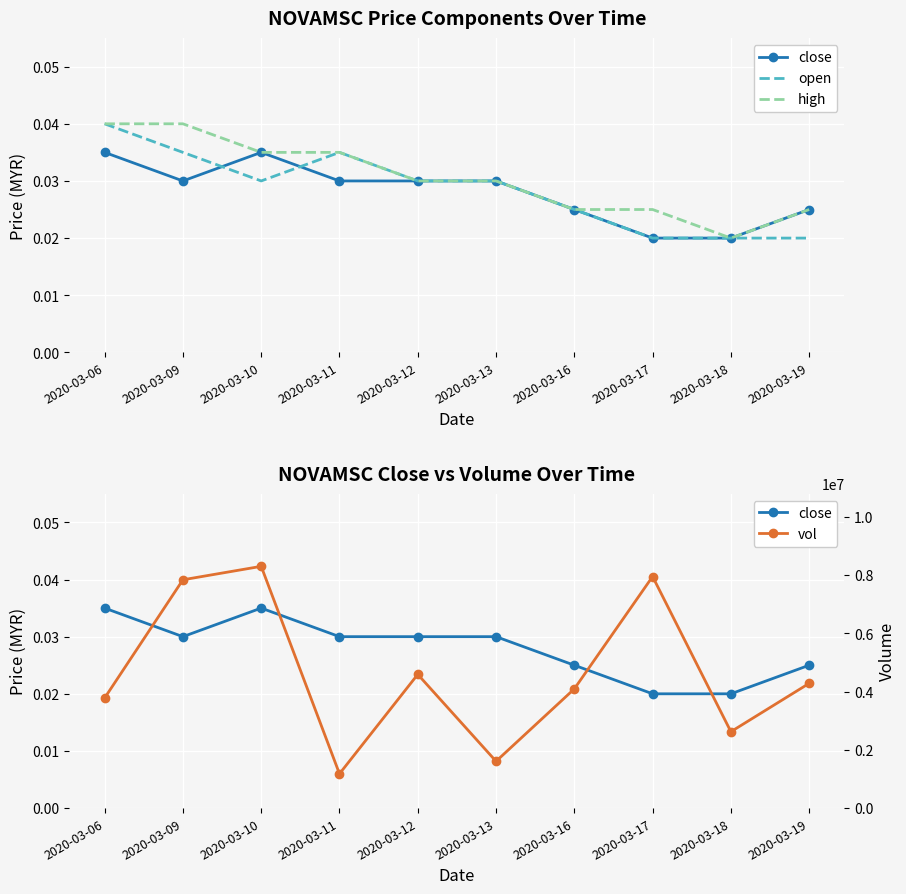

True or false: open has a value of 0.0 at 2020-03-12.

False